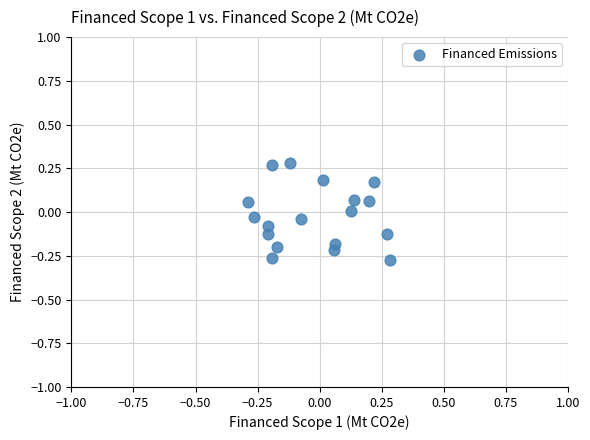

What is the range of X values (max minus min)?

0.6